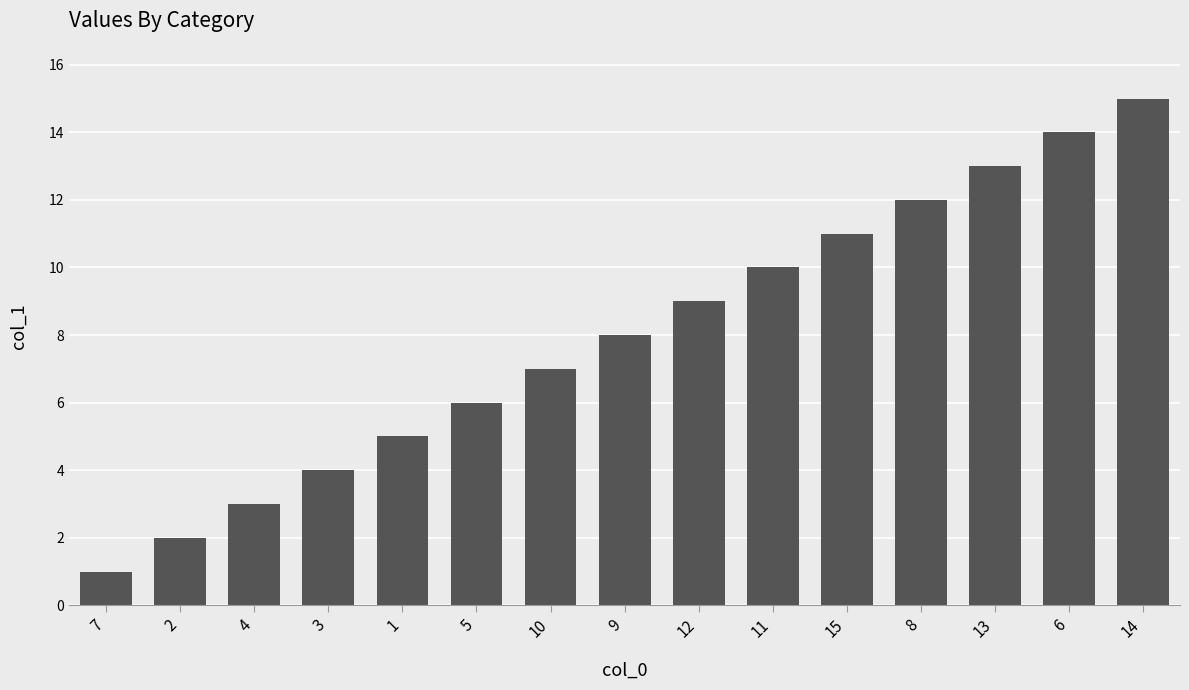

What position from the left is 15?

11